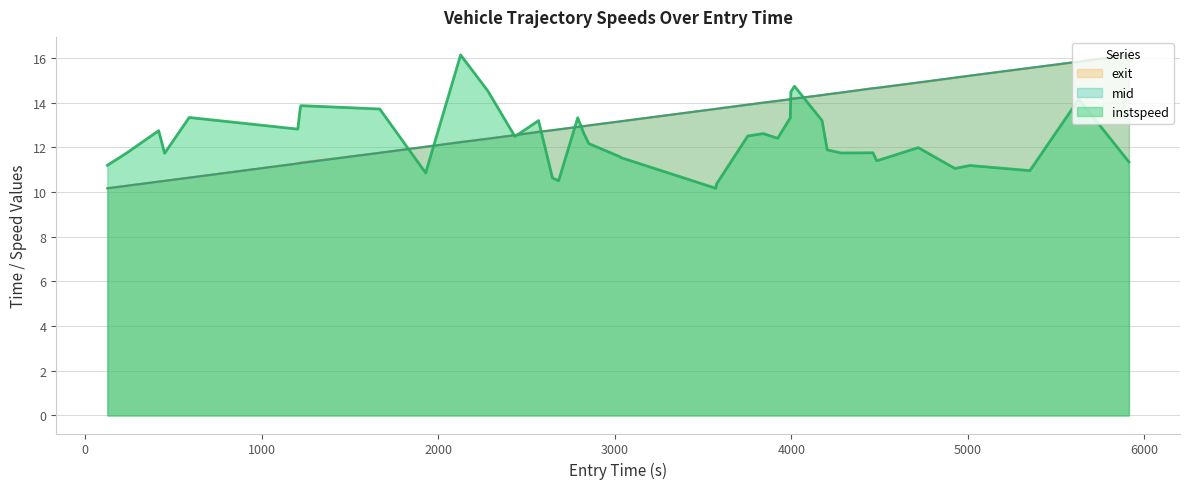

How many lines are shown in the chart?

3